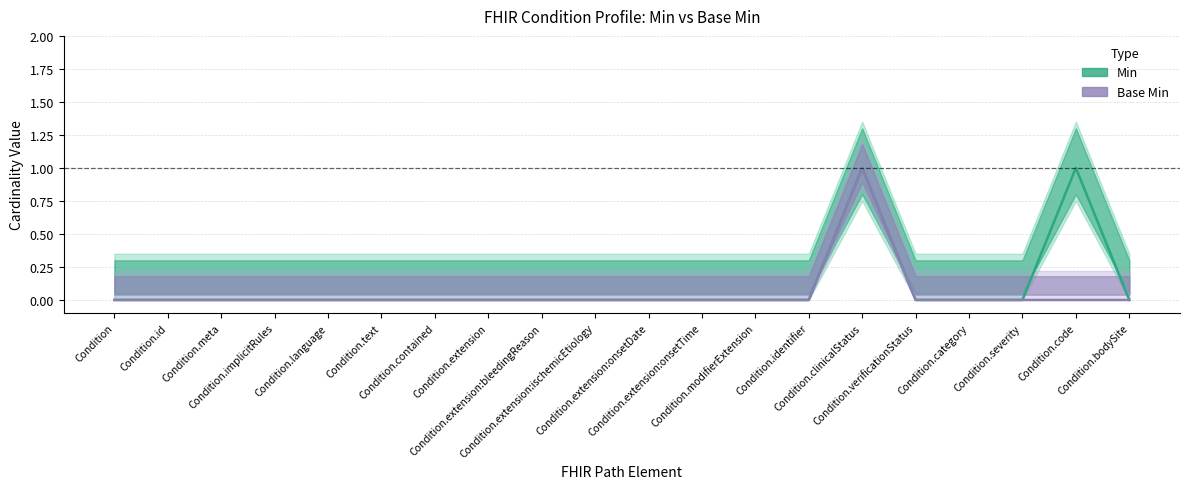

Reading left to right, transcribe all the data shown in this chart.

Min (Estimate): Condition=0	Condition.id=0	Condition.meta=0	Condition.implicitRules=0	Condition.language=0	Condition.text=0	Condition.contained=0	Condition.extension=0	Condition.extension:bleedingReason=0	Condition.extension:ischemicEtiology=0	Condition.extension:onsetDate=0	Condition.extension:onsetTime=0	Condition.modifierExtension=0	Condition.identifier=0	Condition.clinicalStatus=1	Condition.verificationStatus=0	Condition.category=0	Condition.severity=0	Condition.code=1	Condition.bodySite=0
Base Min (Forecast): Condition=0	Condition.id=0	Condition.meta=0	Condition.implicitRules=0	Condition.language=0	Condition.text=0	Condition.contained=0	Condition.extension=0	Condition.extension:bleedingReason=0	Condition.extension:ischemicEtiology=0	Condition.extension:onsetDate=0	Condition.extension:onsetTime=0	Condition.modifierExtension=0	Condition.identifier=0	Condition.clinicalStatus=1	Condition.verificationStatus=0	Condition.category=0	Condition.severity=0	Condition.code=0	Condition.bodySite=0